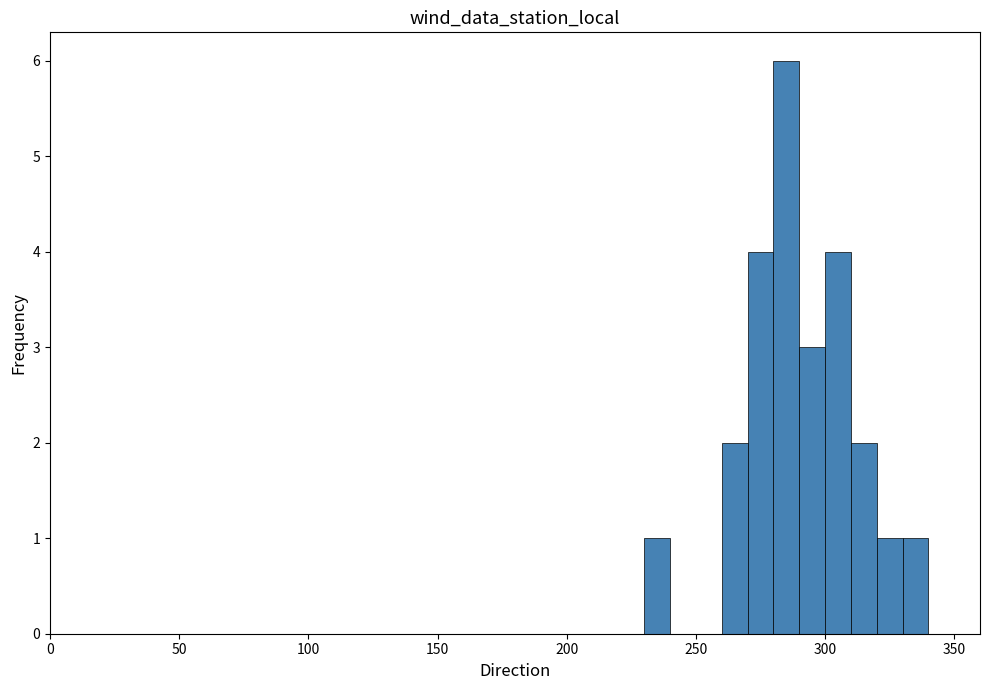

Read against the x-axis, roughly where is the centre of the tallest bar?

285